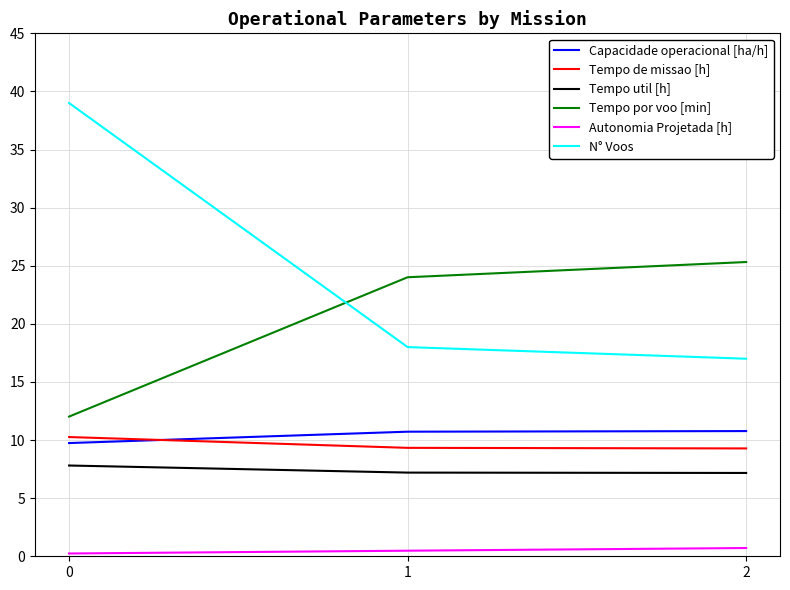

What is the minimum value shown in the chart?

0.2